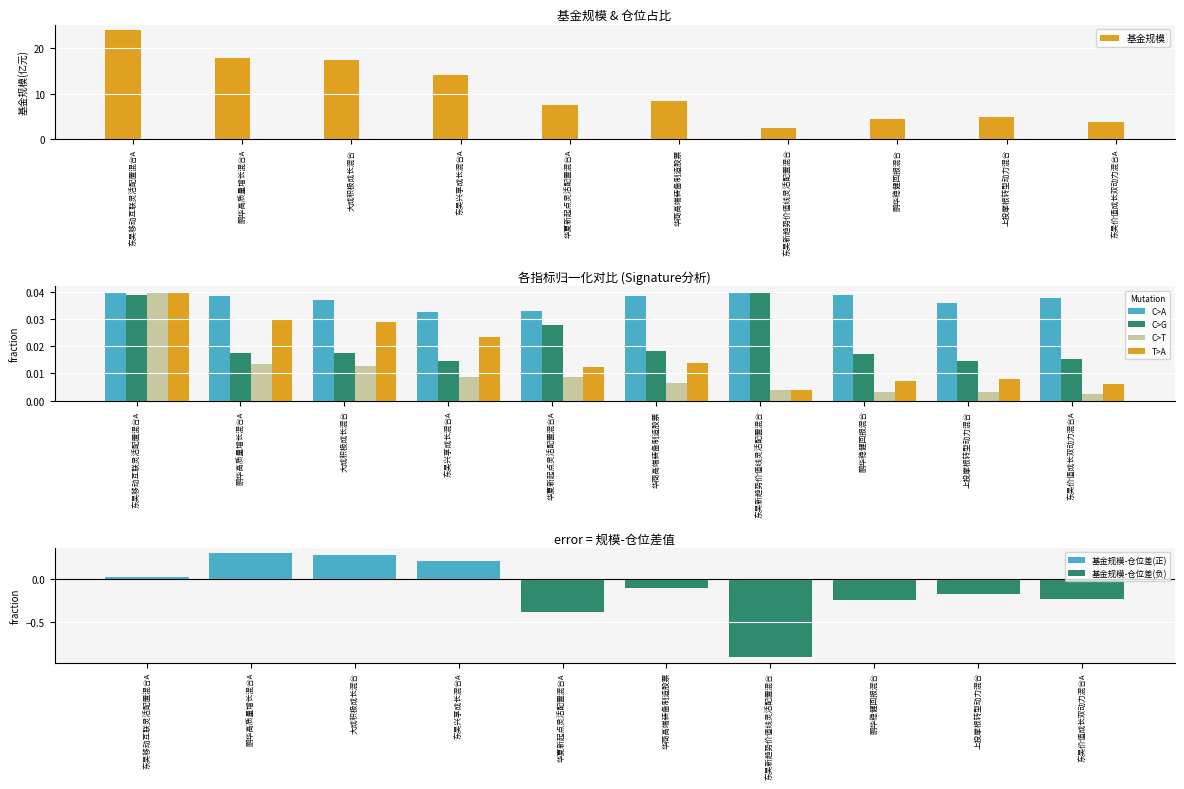

Which series has the widest spread of values?

基金规模